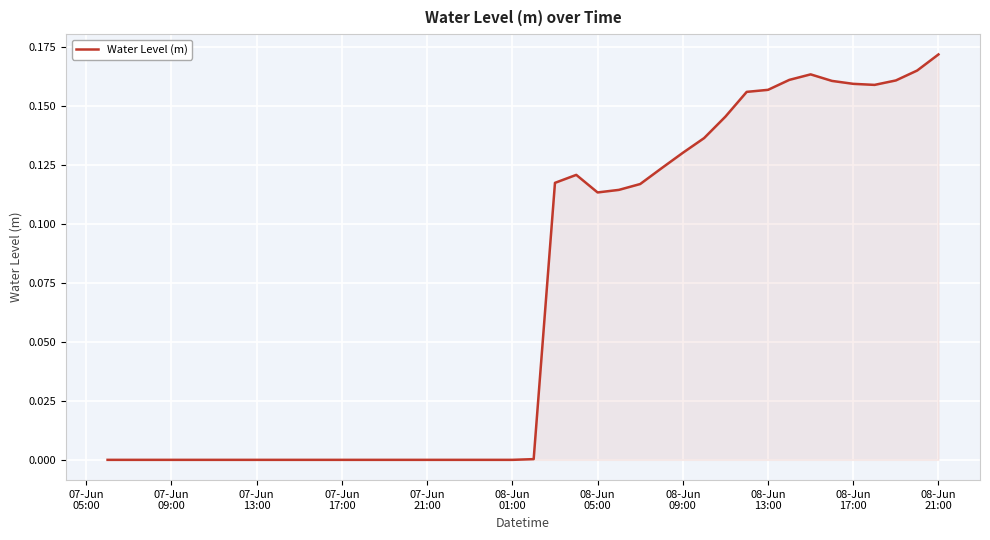

Does the chart display data point markers on the line(s)?

No